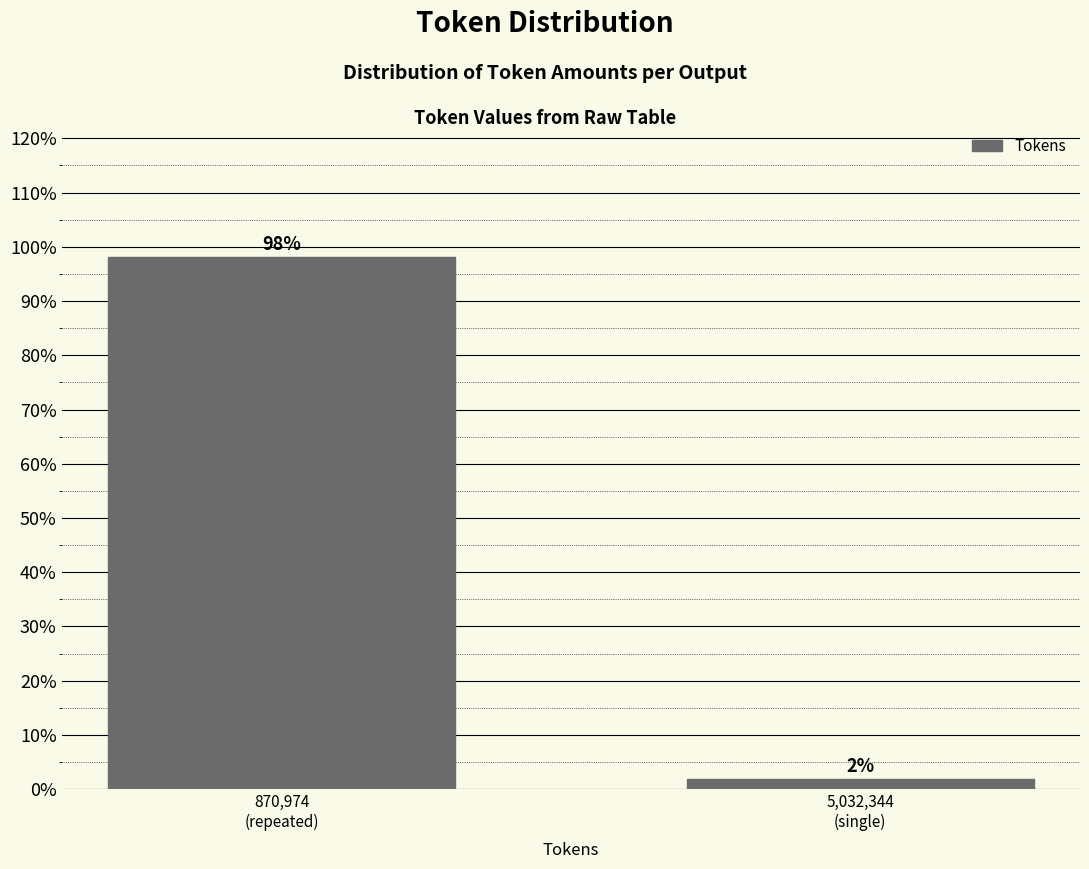

What is the value of the 1st bar from the left?

98.1